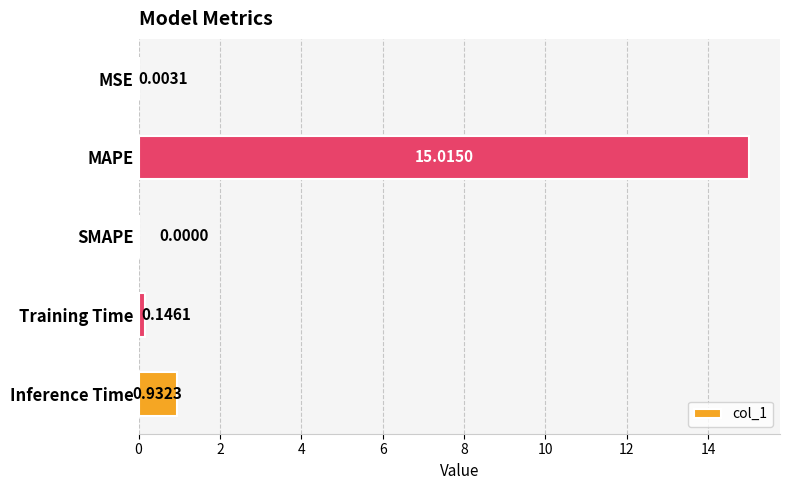

What is the sum of the values at Inference Time and MAPE?

15.9